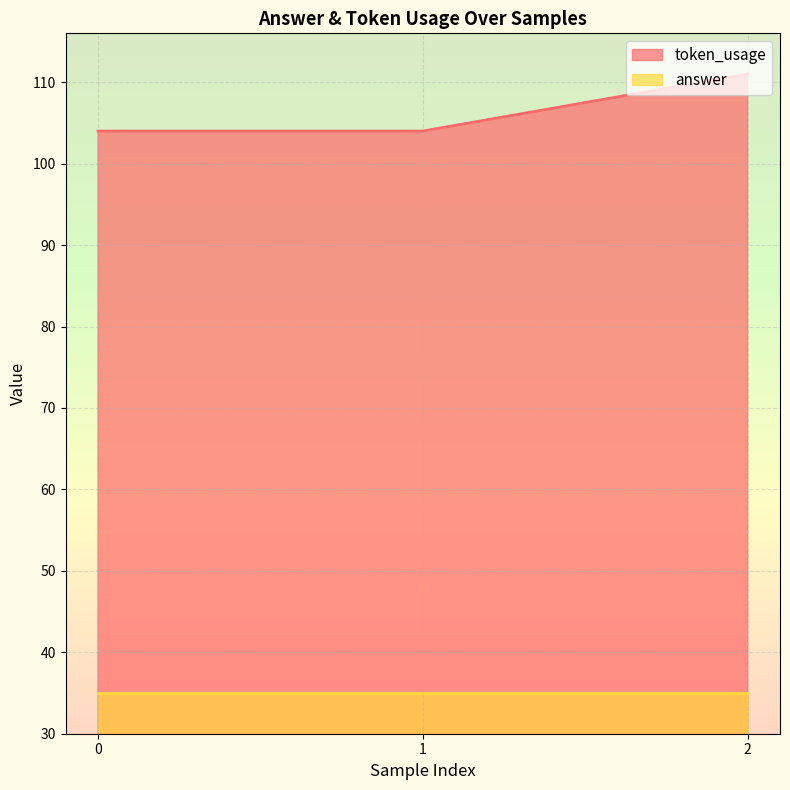

Is it true that the value at 0 is 104?

True